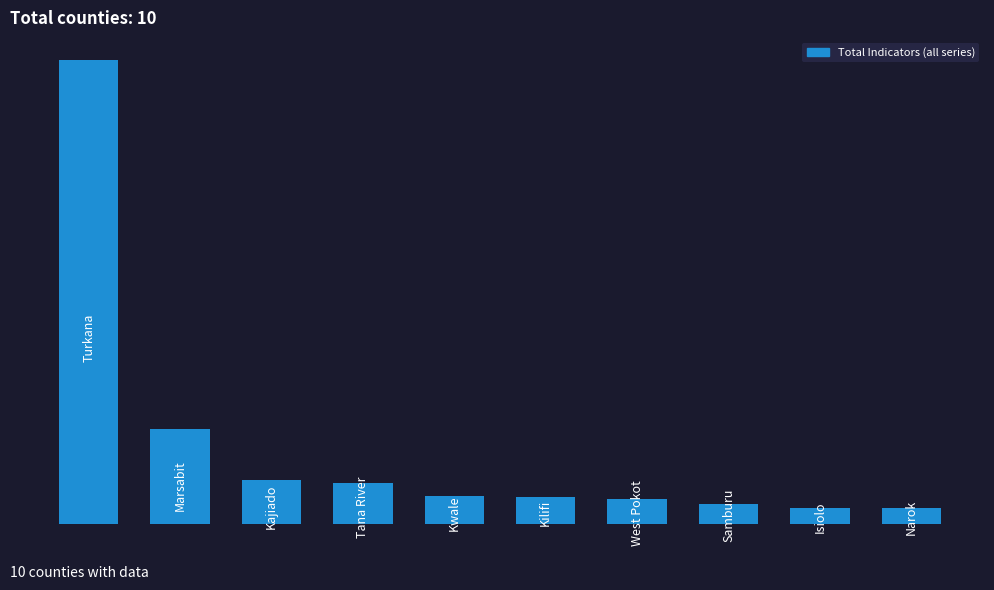

Reading right to left, extract all data points from this chart.

9=3910	8=4010	7=4948	6=6294	5=6643	4=6809	3=10209	2=10854	1=23697	0=115859